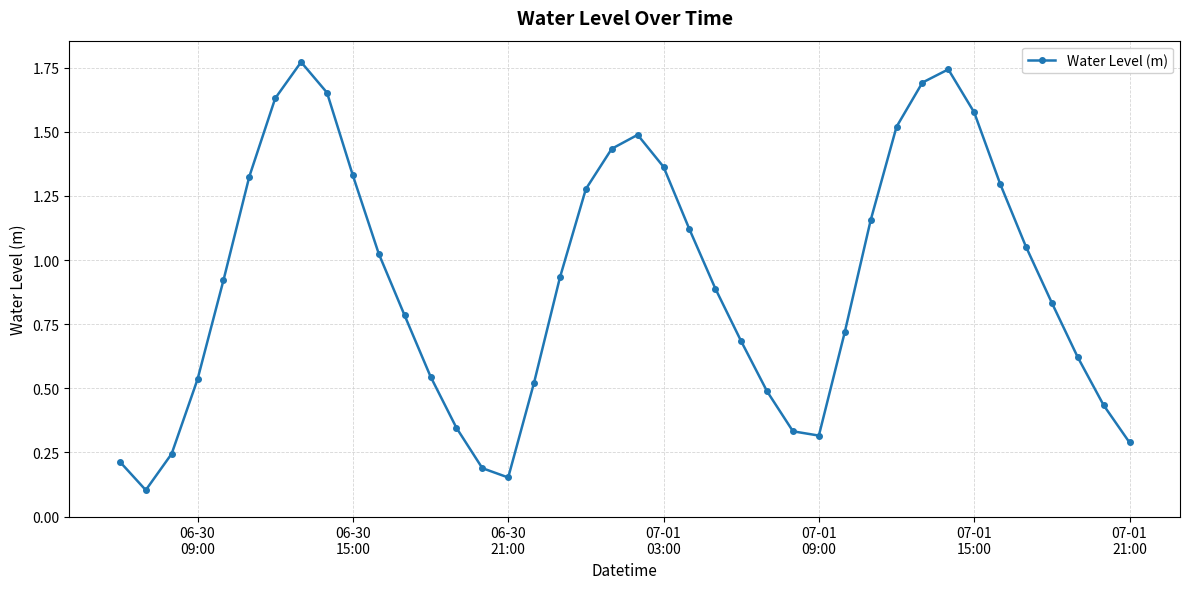

How many interior local peaks (higher than both neighbors) does the data have?

3